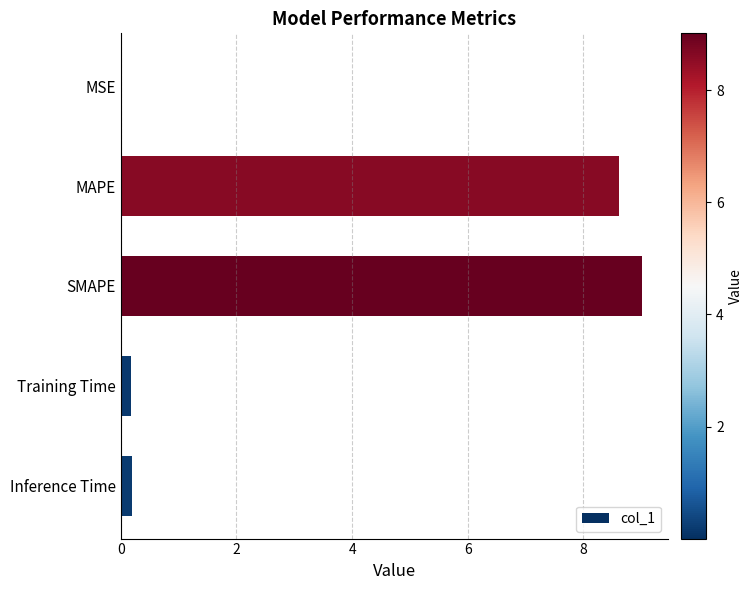

What is the sum of all values?

18.0